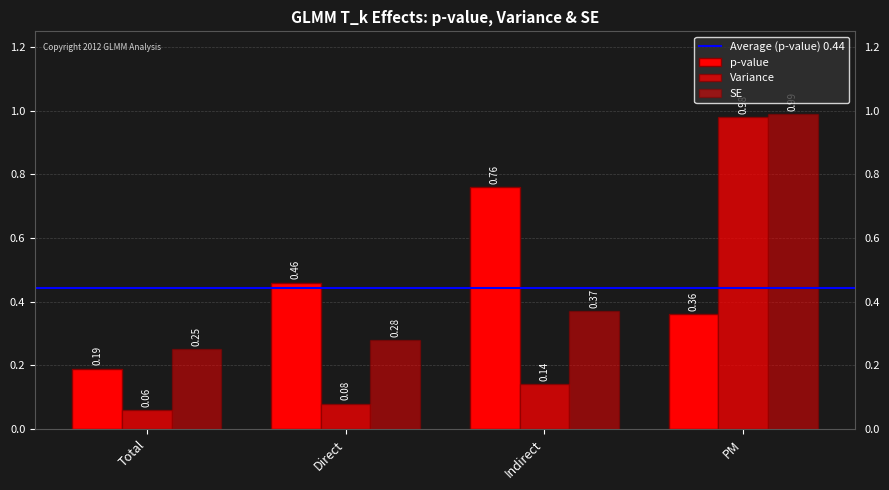

What is the sum of all Variance values?

1.3